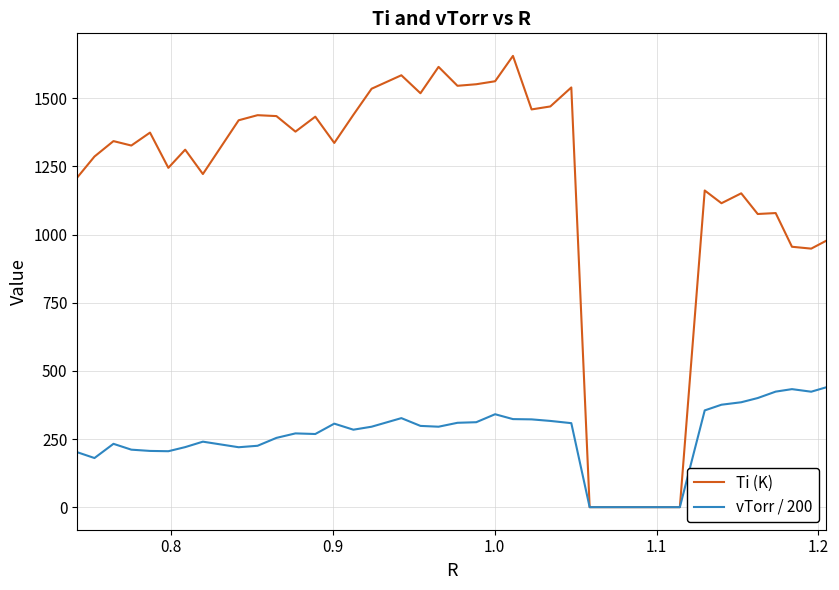

Which series has the largest total across all categories?

Ti (K)